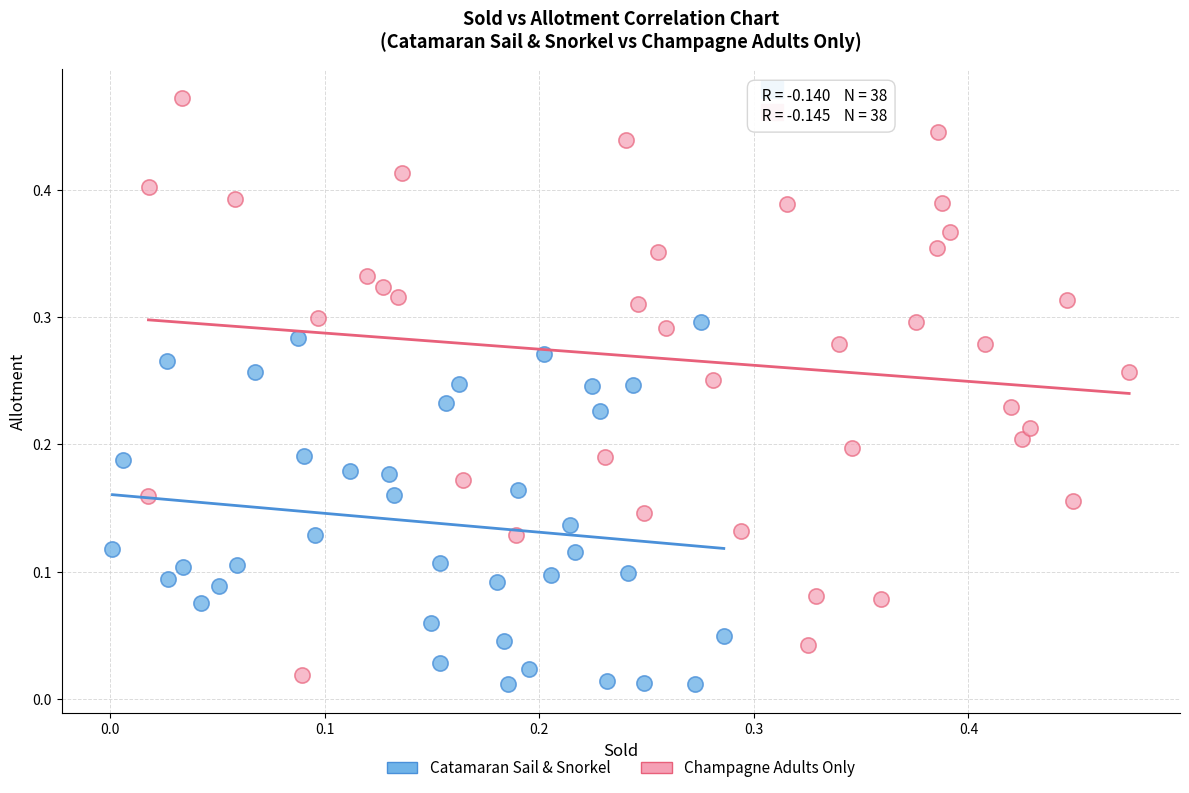

Which series reaches the maximum Y coordinate?

Champagne Adults Only